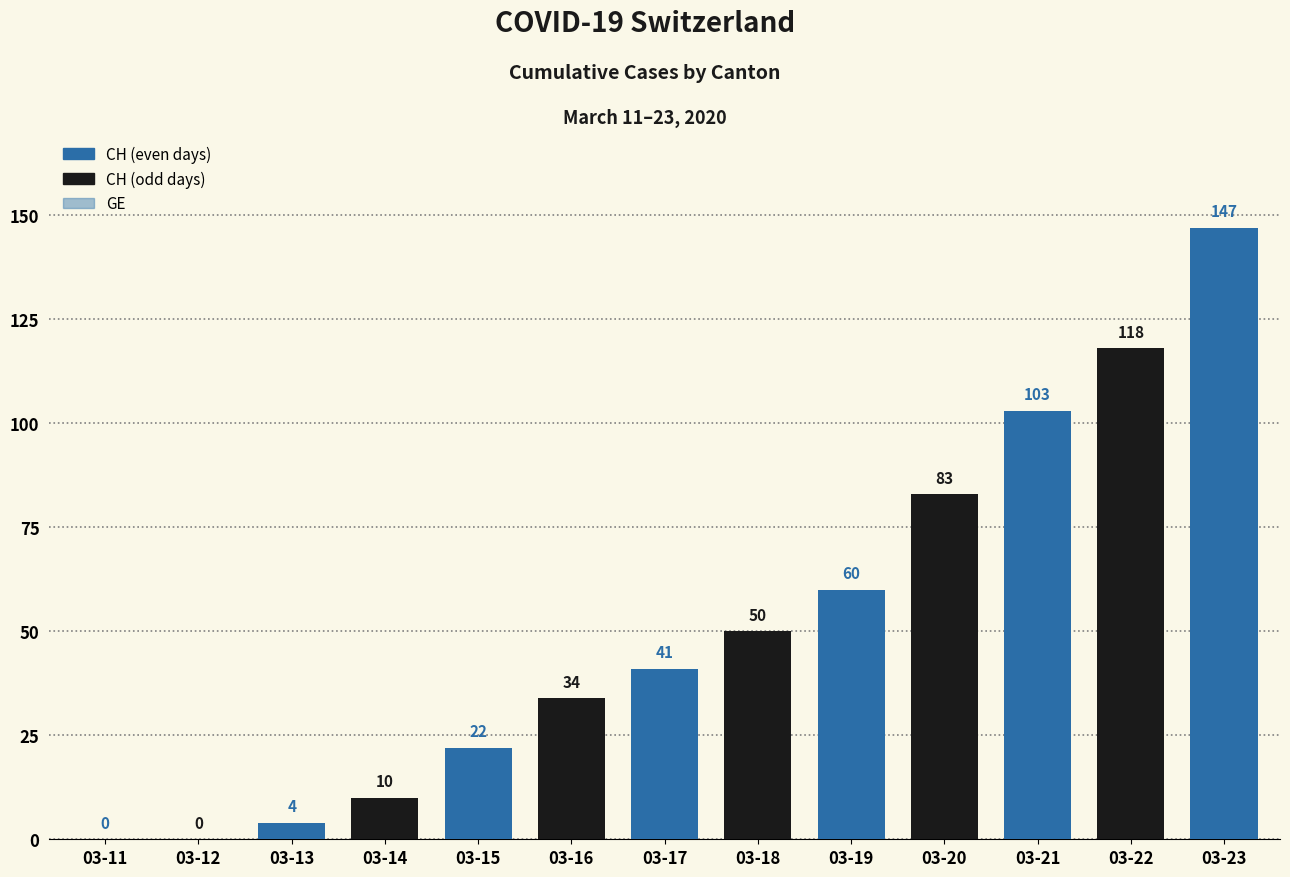

What is the difference between the maximum and second lowest values in the CH series?

147